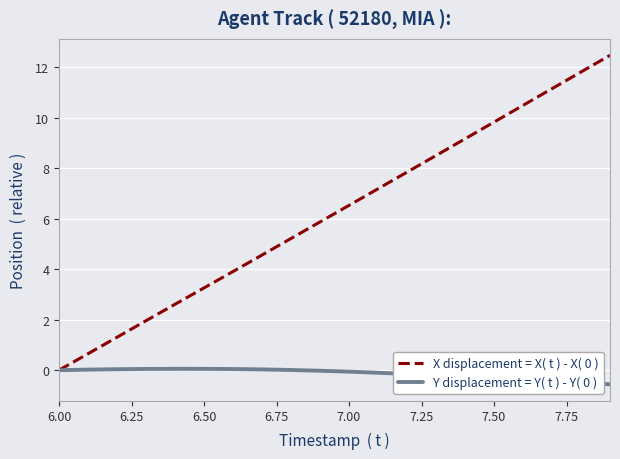

What is the minimum value for Y displacement = Y( t ) - Y( 0 )?

-0.6